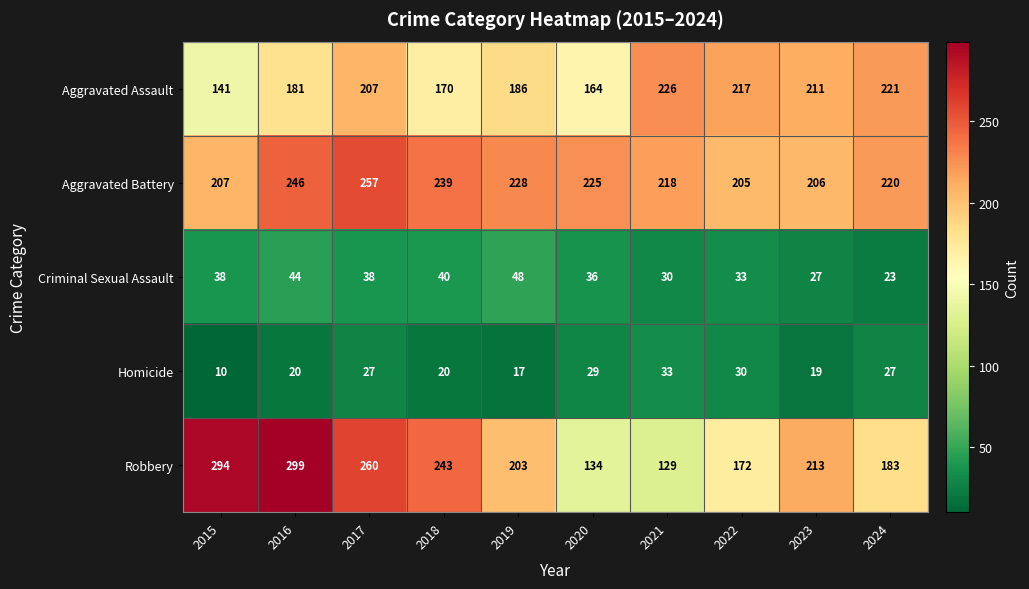

What is the approximate value of Aggravated Battery at 2020?

225